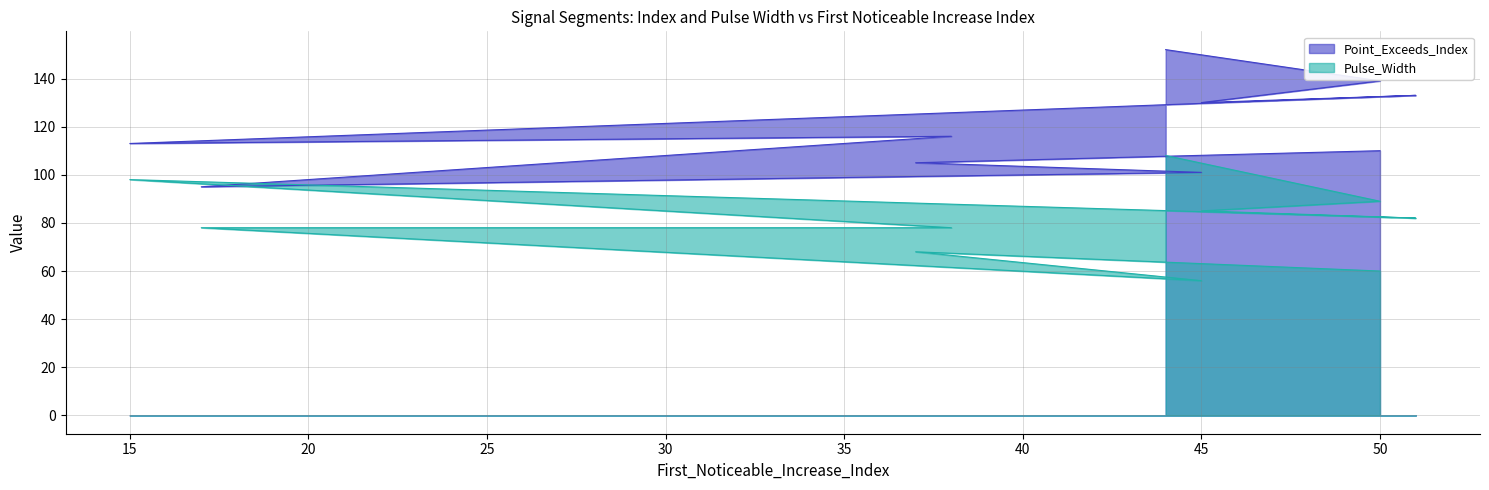

At how many categories does at least one series exceed 64?

10